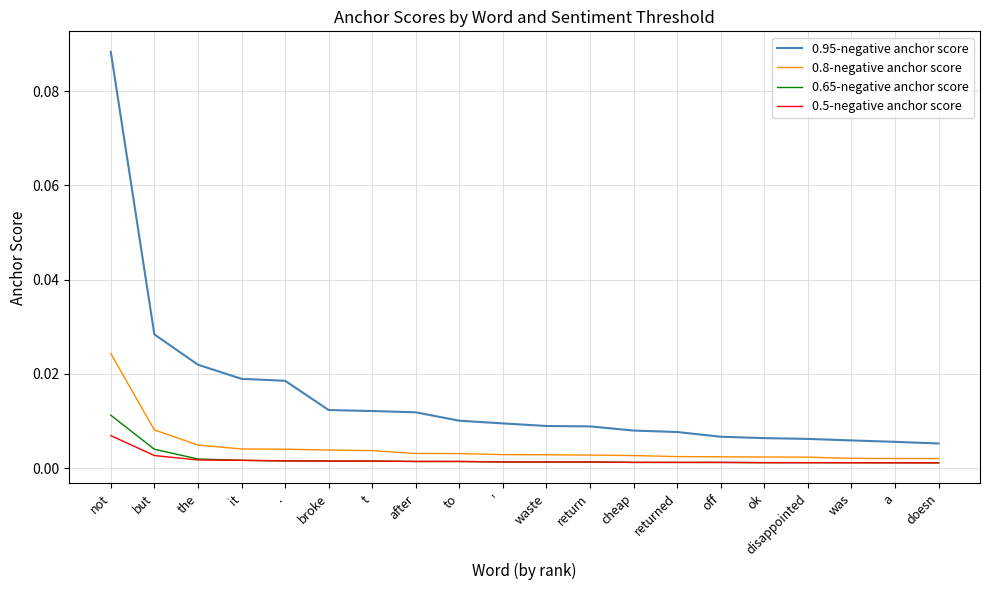

Which series has the largest total across all categories?

0.95-negative anchor score